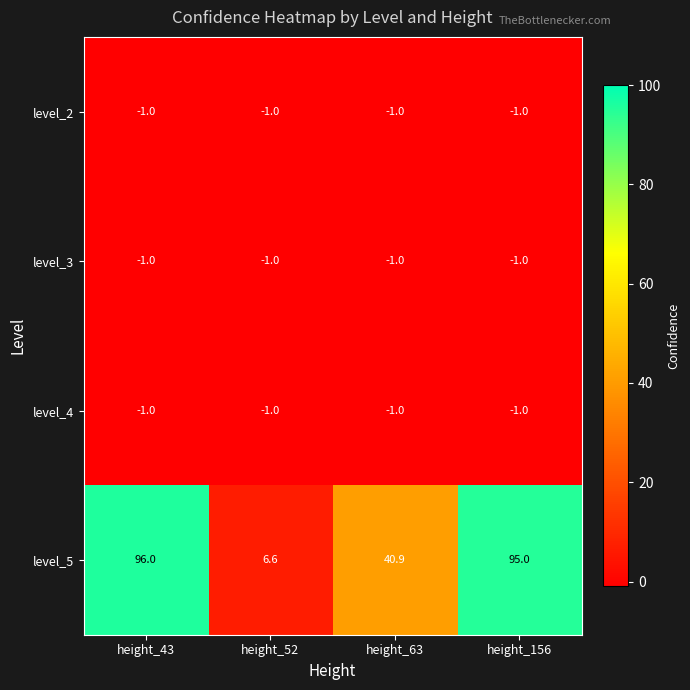

Reading left to right, list all the values displayed in this chart.

level_2: -1.0	-1.0	-1.0	-1.0
level_3: -1.0	-1.0	-1.0	-1.0
level_4: -1.0	-1.0	-1.0	-1.0
level_5: 96.0	6.6	40.9	95.0